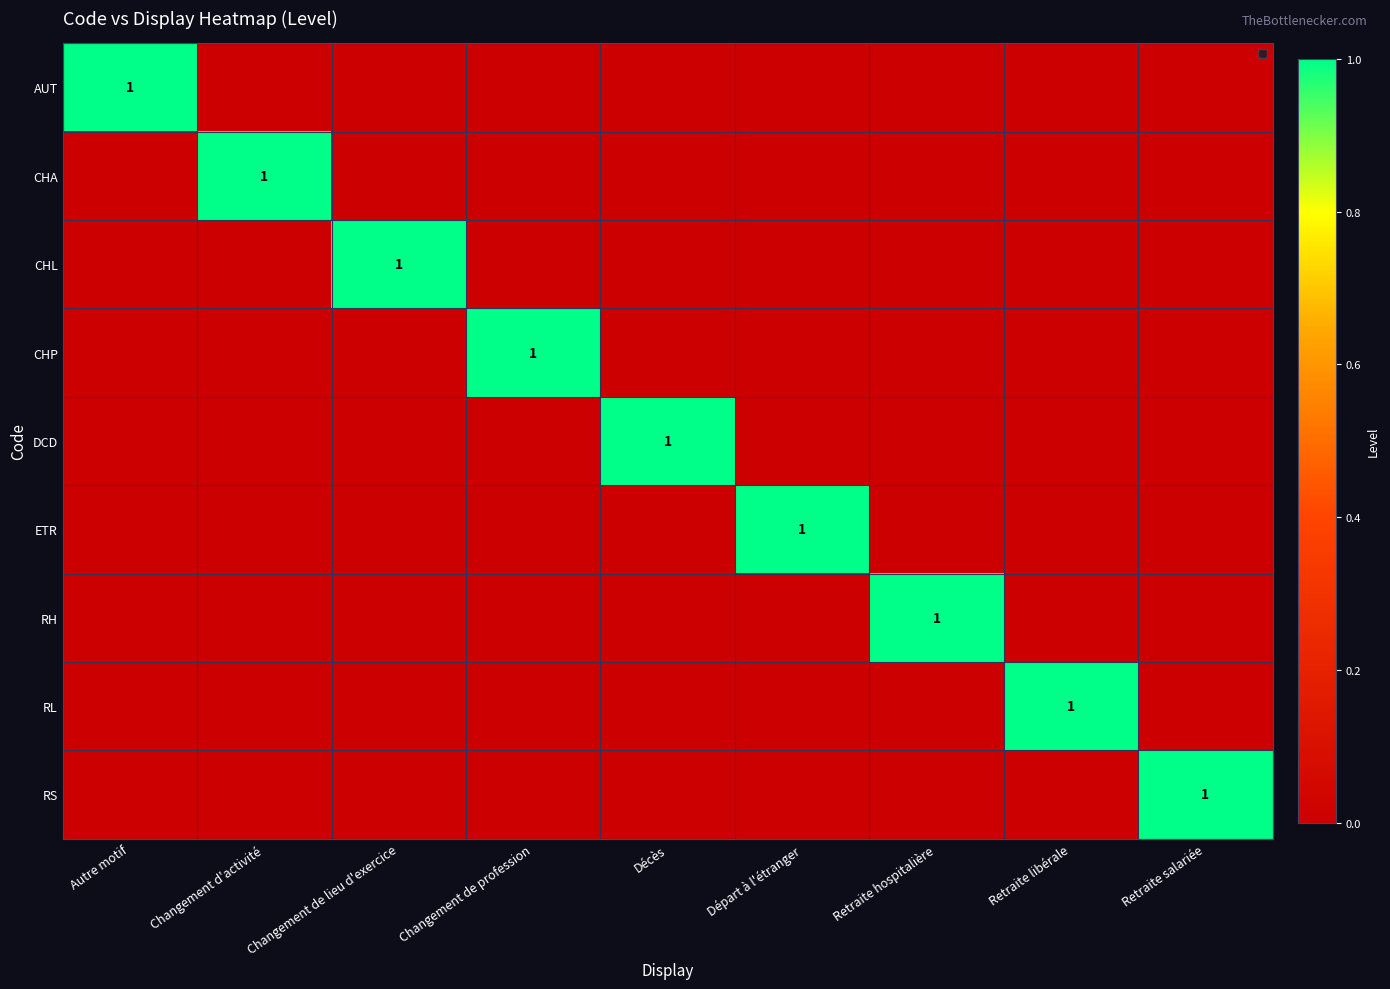

At which category is the sum across all series the highest?

Autre motif